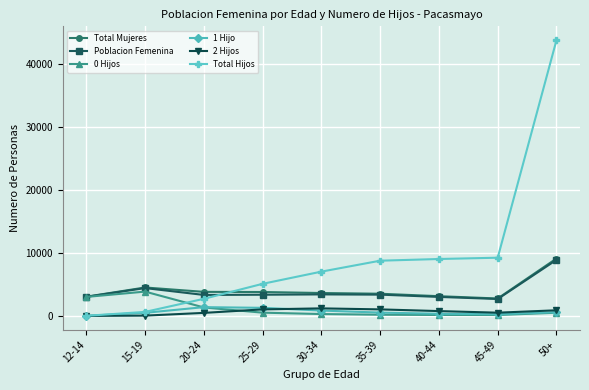

What is the label of the 9th point from the right?

12-14